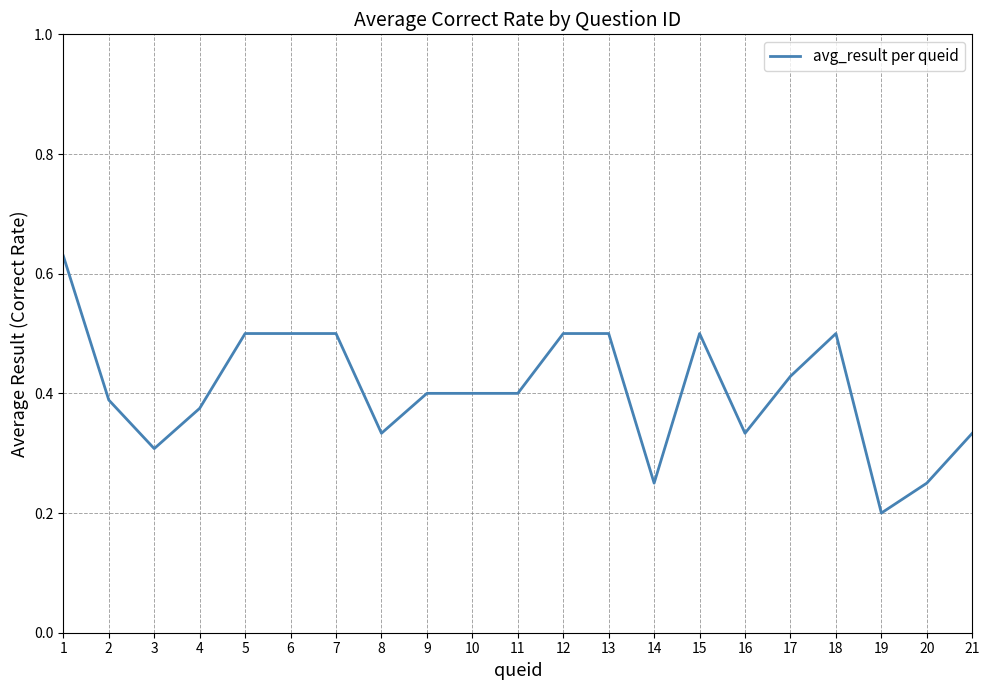

How many series are shown in this chart?

1